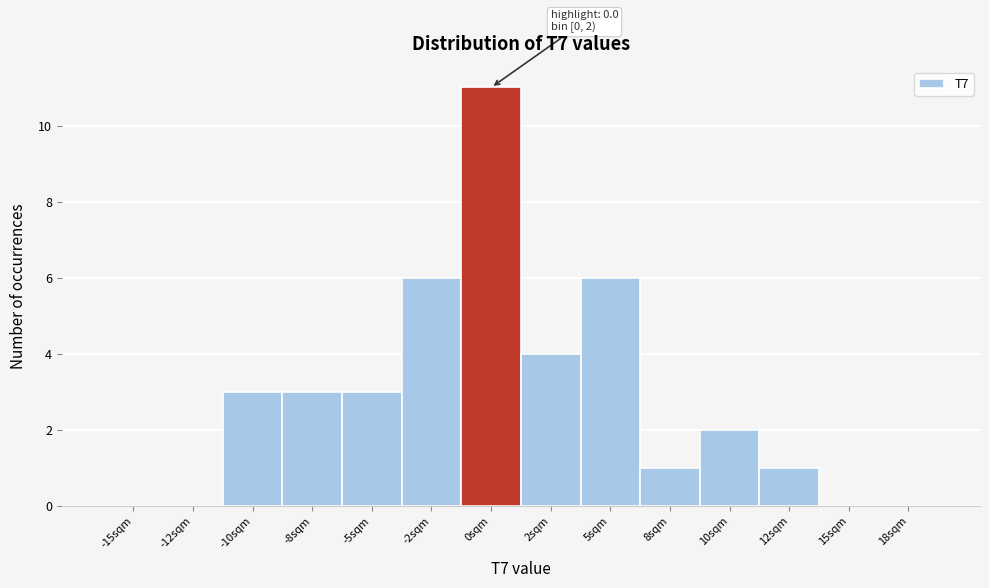

Reading left to right, what are all the values shown in this chart?

-15sqm=0	-12sqm=0	-10sqm=3	-8sqm=3	-5sqm=3	-2sqm=6	0sqm=11	2sqm=4	5sqm=6	8sqm=1	10sqm=2	12sqm=1	15sqm=0	18sqm=0